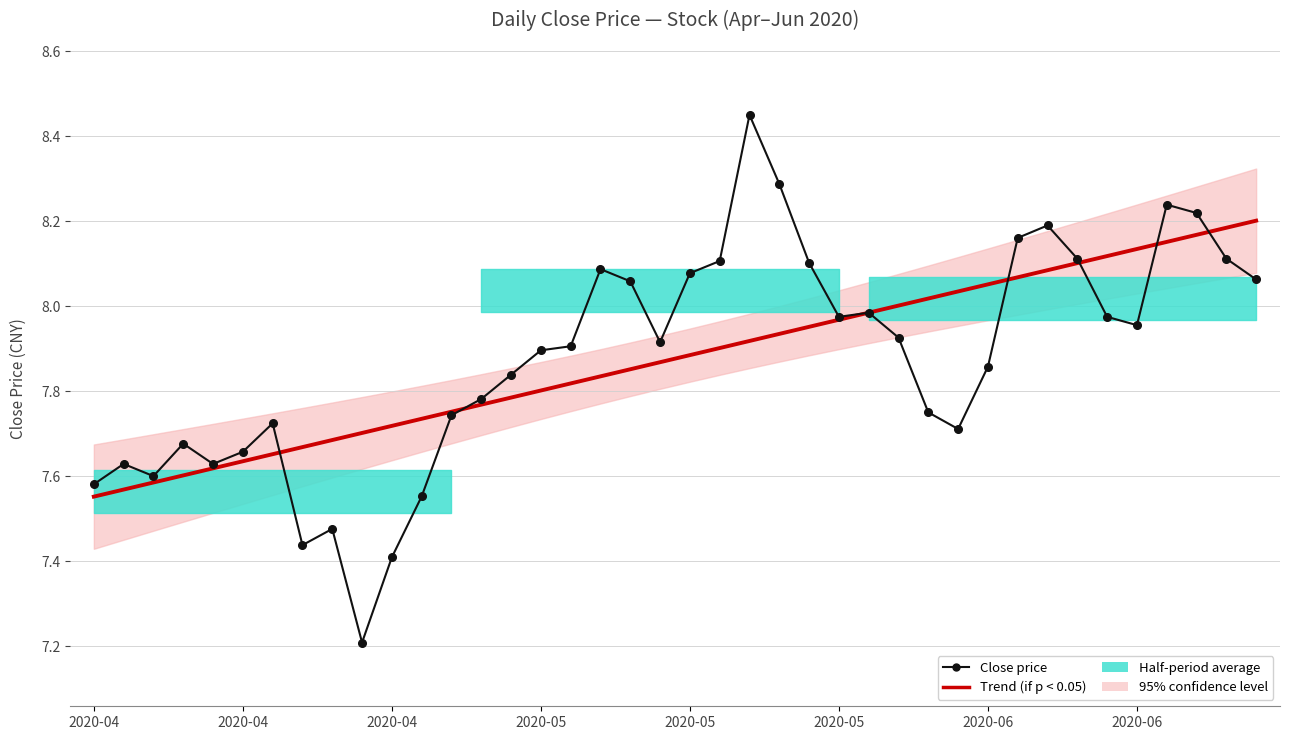

Which category has the lowest value across all series?

9